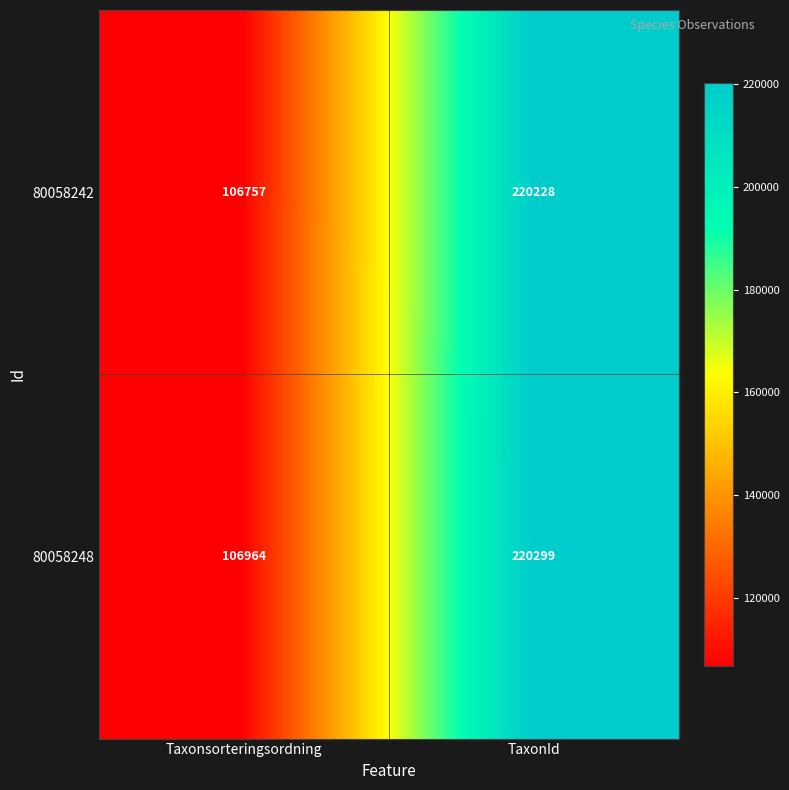

What is the difference between the highest and lowest values at Taxonsorteringsordning?

207